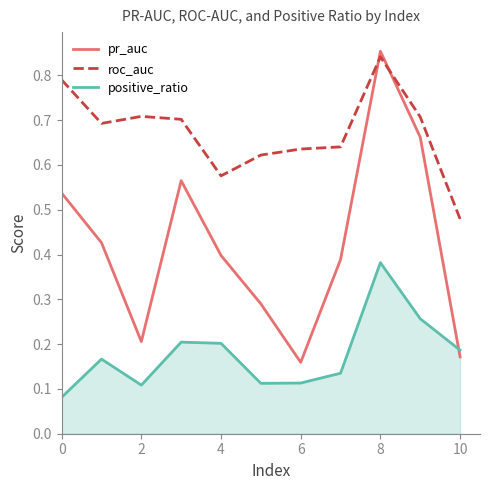

True or false: roc_auc and positive_ratio cross at least once.

False